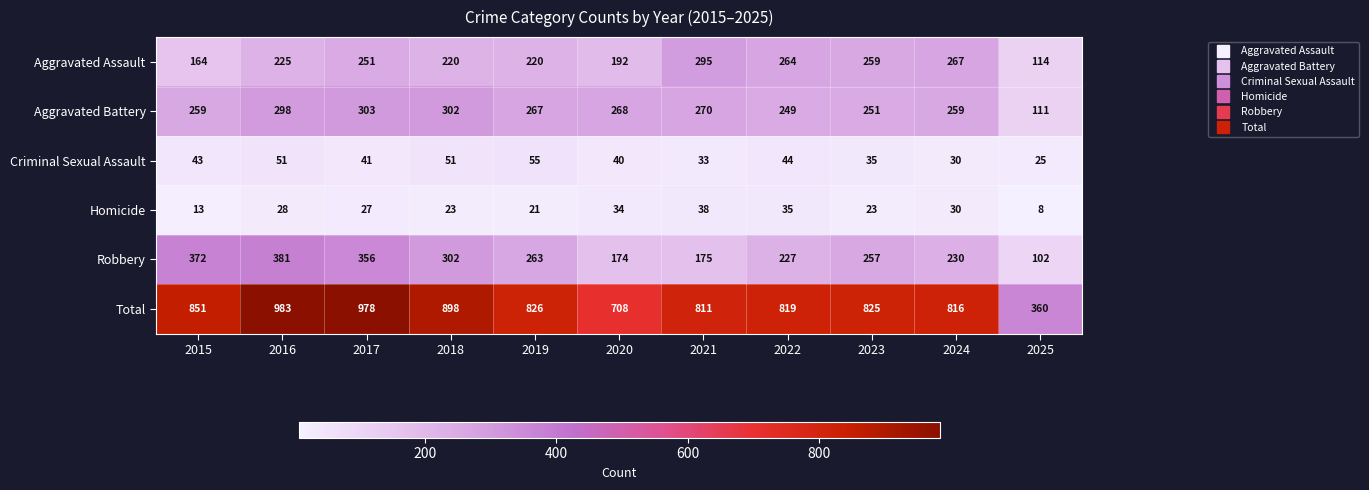

What is the minimum value shown in the chart?

8